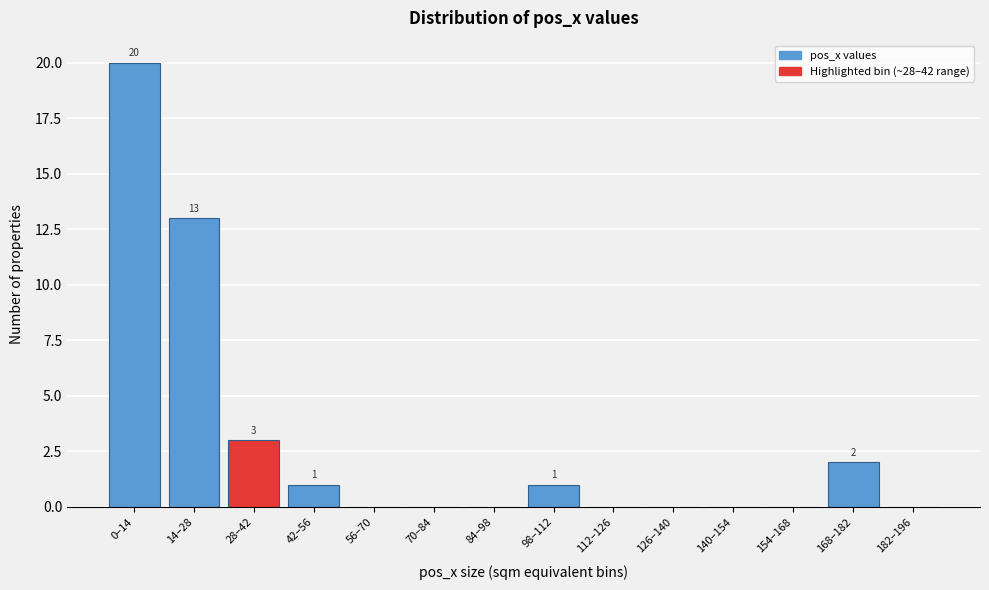

Reading left to right, extract all data points from this chart.

0–14=20	14–28=13	28–42=3	42–56=1	56–70=0	70–84=0	84–98=0	98–112=1	112–126=0	126–140=0	140–154=0	154–168=0	168–182=2	182–196=0